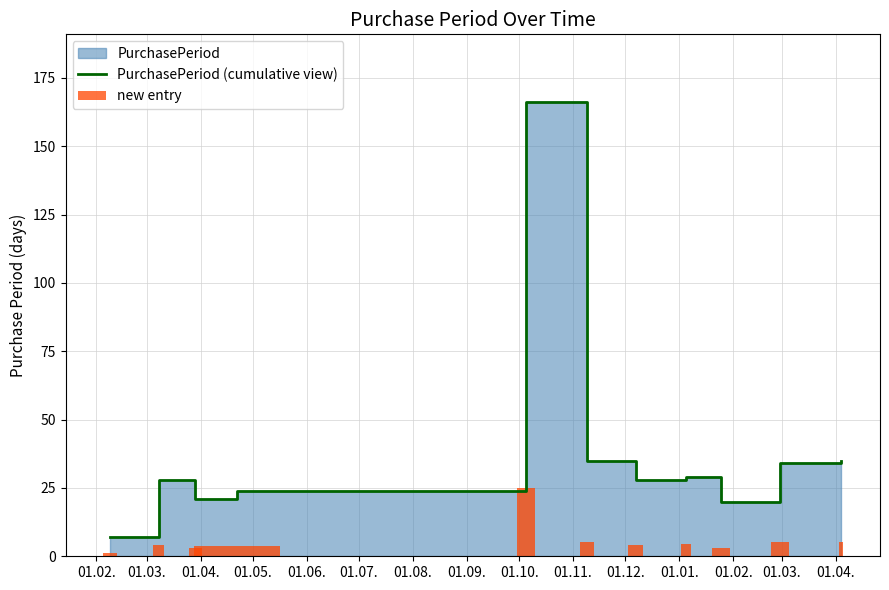

Which has a higher value, 01.05. or 01.03.?

01.03.